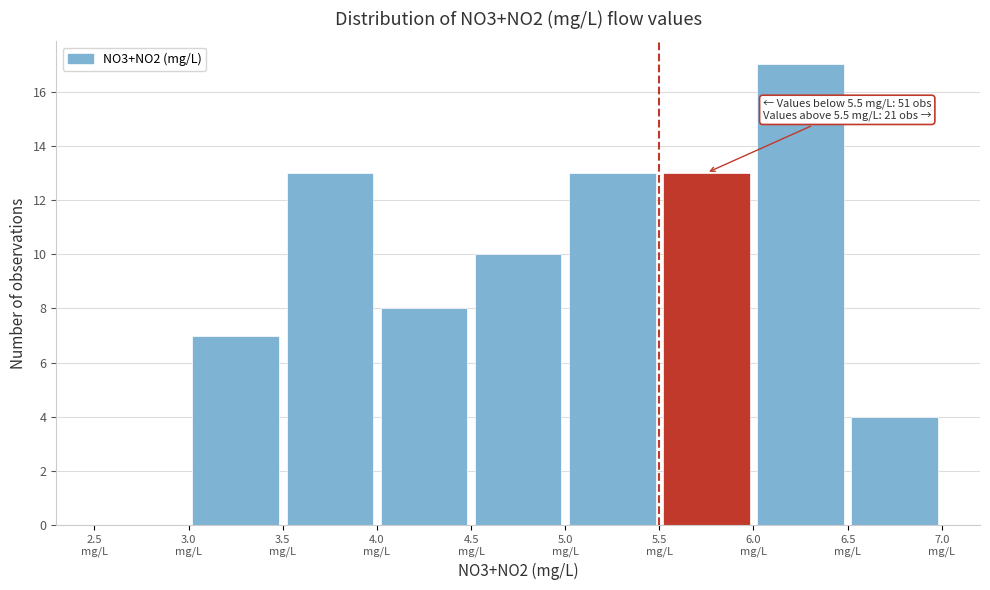

Over which range of the x-axis is the bar tallest?

6.0 to 6.5